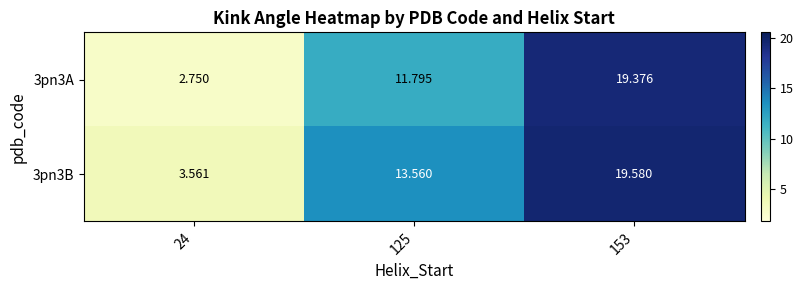

Is the value of 3pn3B at 125 greater than the value of 3pn3A at 153?

No